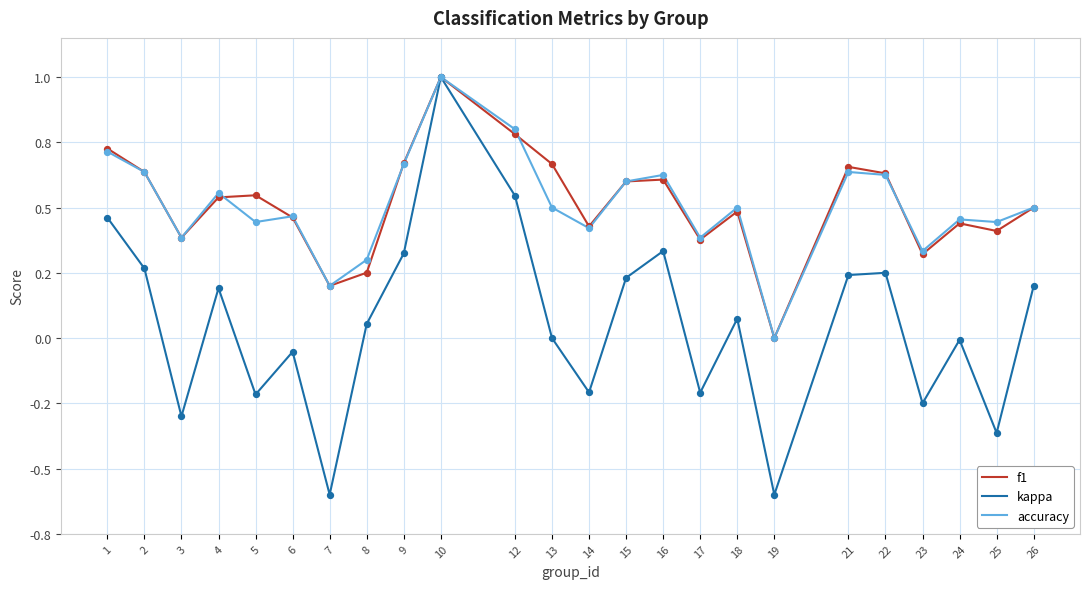

What is the total value across all series at 26?

1.2